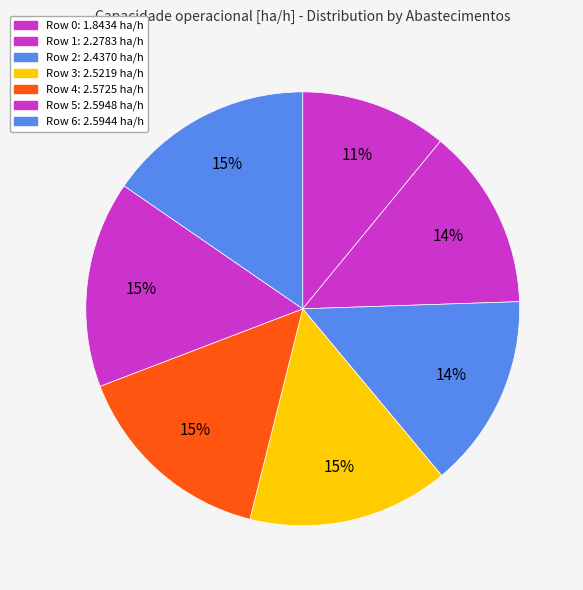

The Row 1 slice represents 2% of the pie. True or false?

False